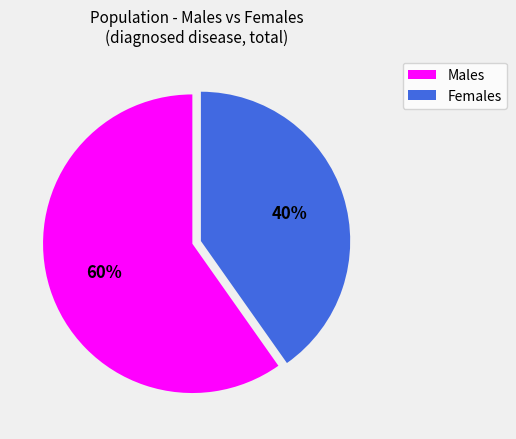

To the nearest percent, what is the average slice percentage?

50%